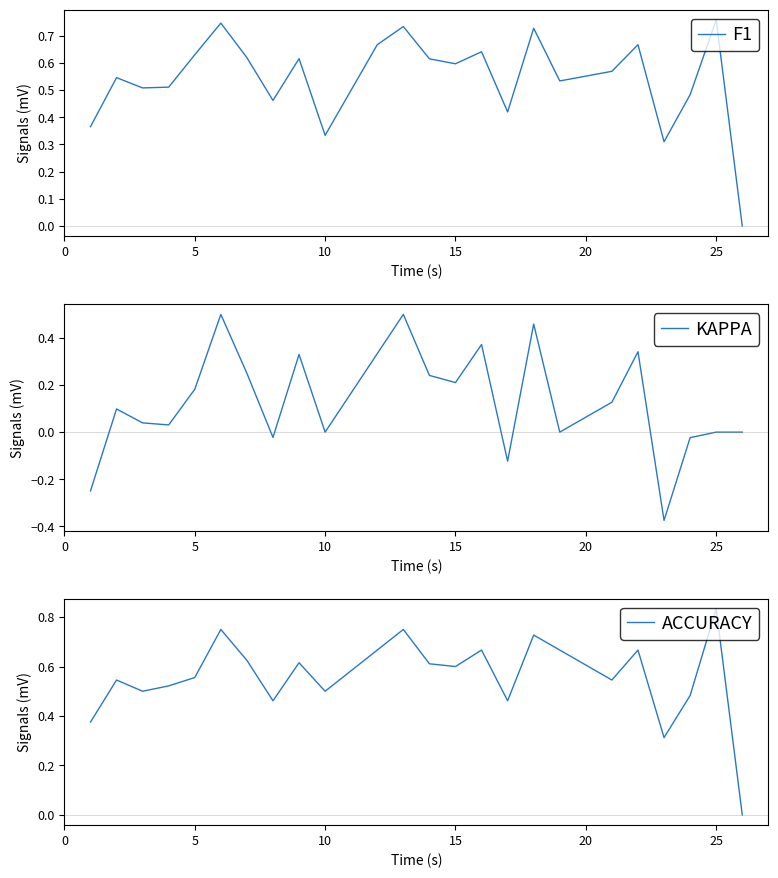

Is the value of accuracy at 15 greater than the value of kappa at 15?

Yes